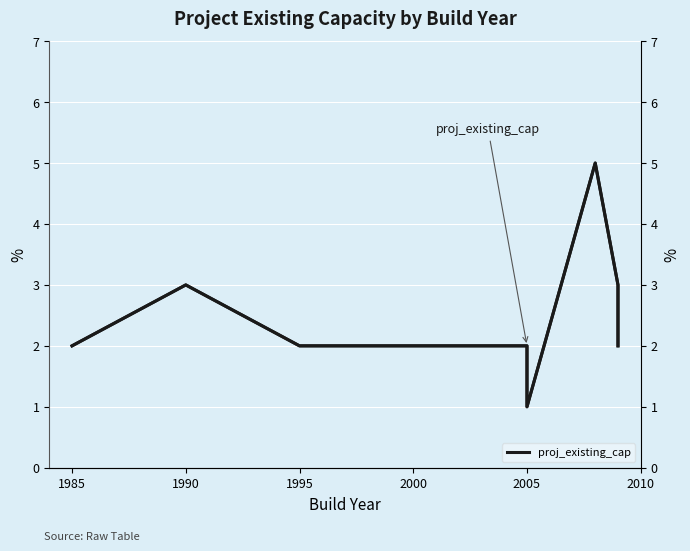

How many data points in proj_existing_cap are above 2?

3